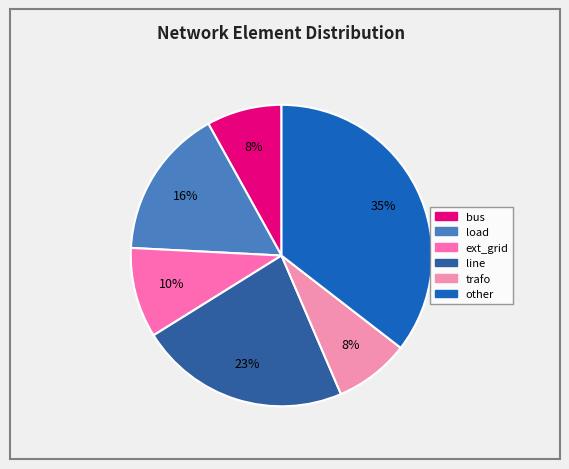

Is it true that line is 23% of the pie?

True